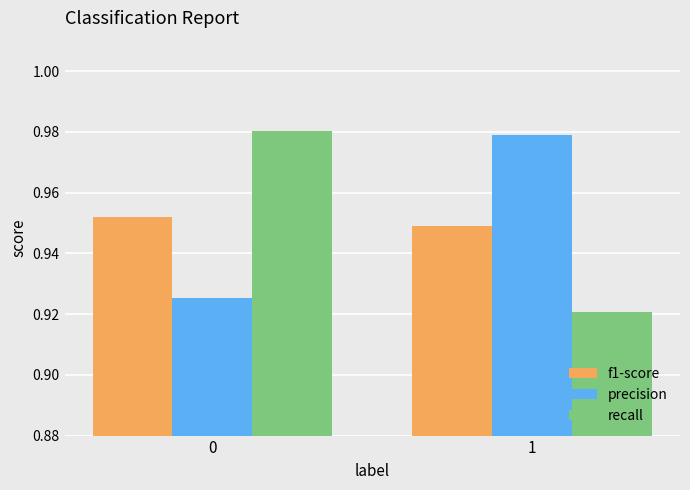

What is the total value across all series at 1?

2.8